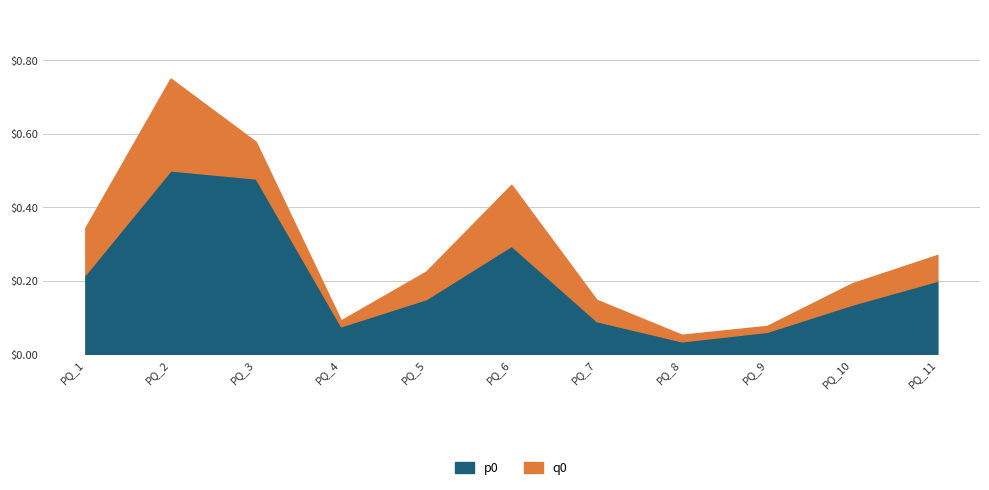

Rank the series by their average value, from lowest to highest.

q0, p0